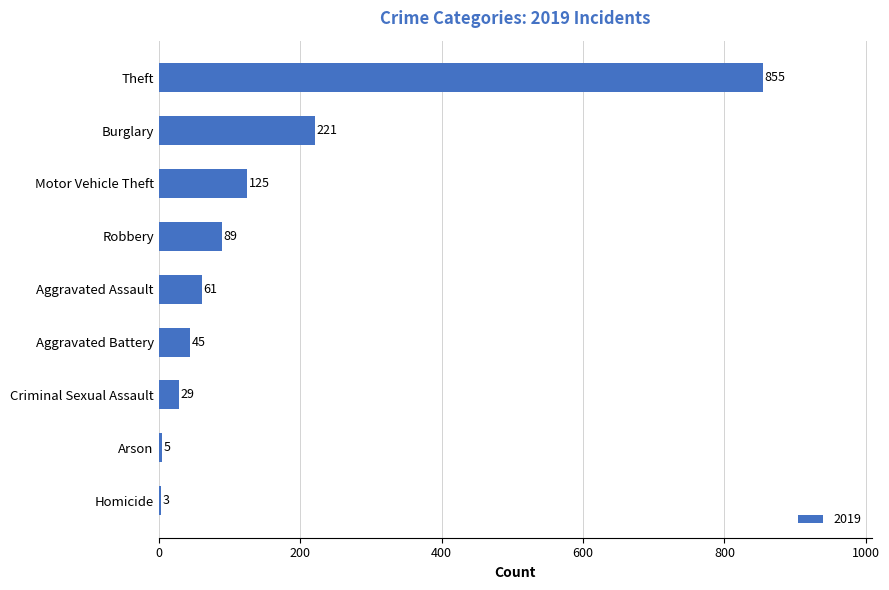

Approximately how many times larger is the value at Aggravated Battery compared to Motor Vehicle Theft?

0.4